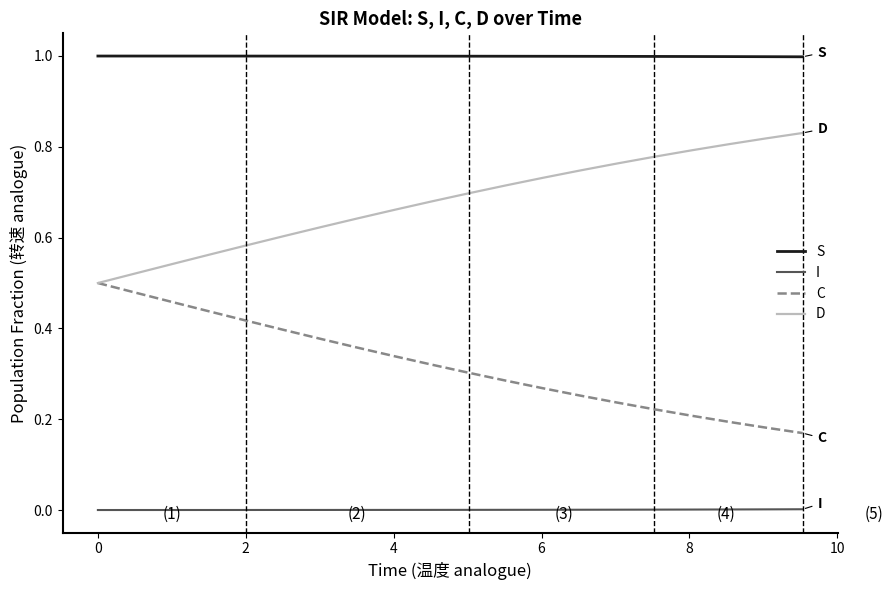

What is the maximum value shown in the chart?

1.0